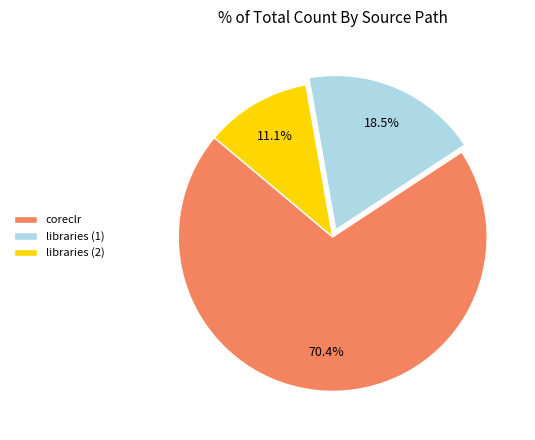

Between libraries (1) and coreclr, which is larger?

coreclr